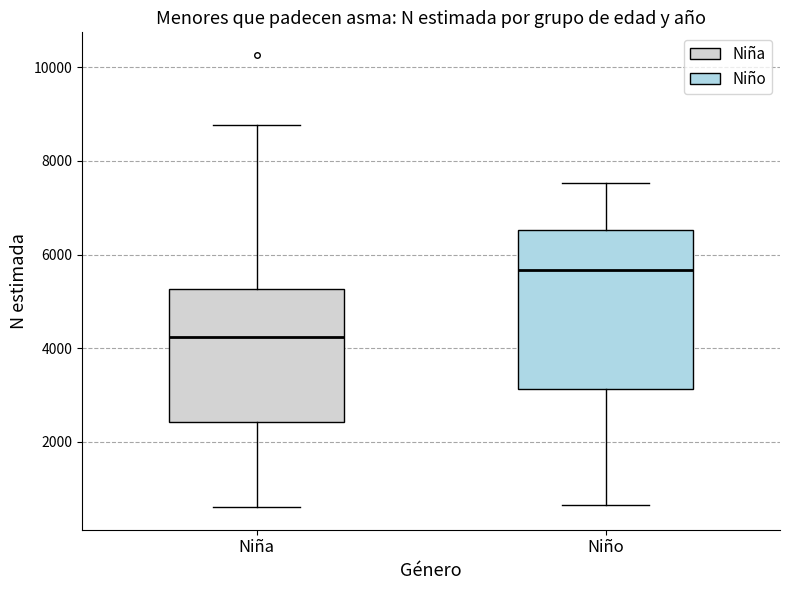

Comparing the boxes themselves (not the whiskers), which one is the tallest?

Niño